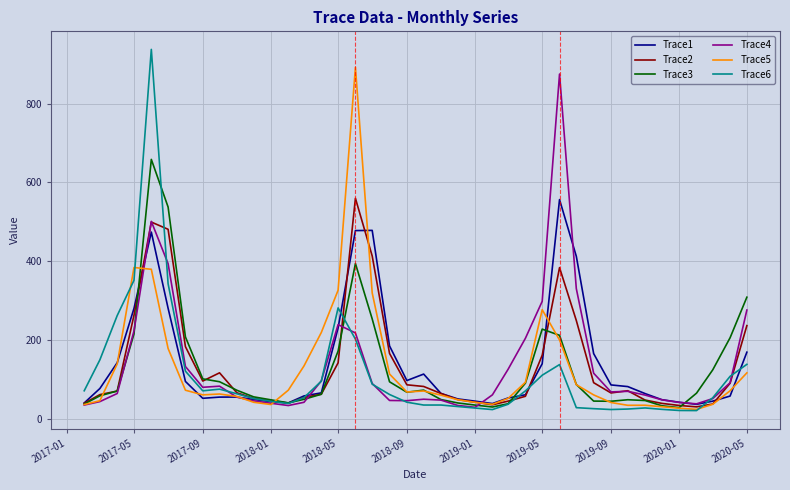

What is the maximum value shown in the chart?

938.0